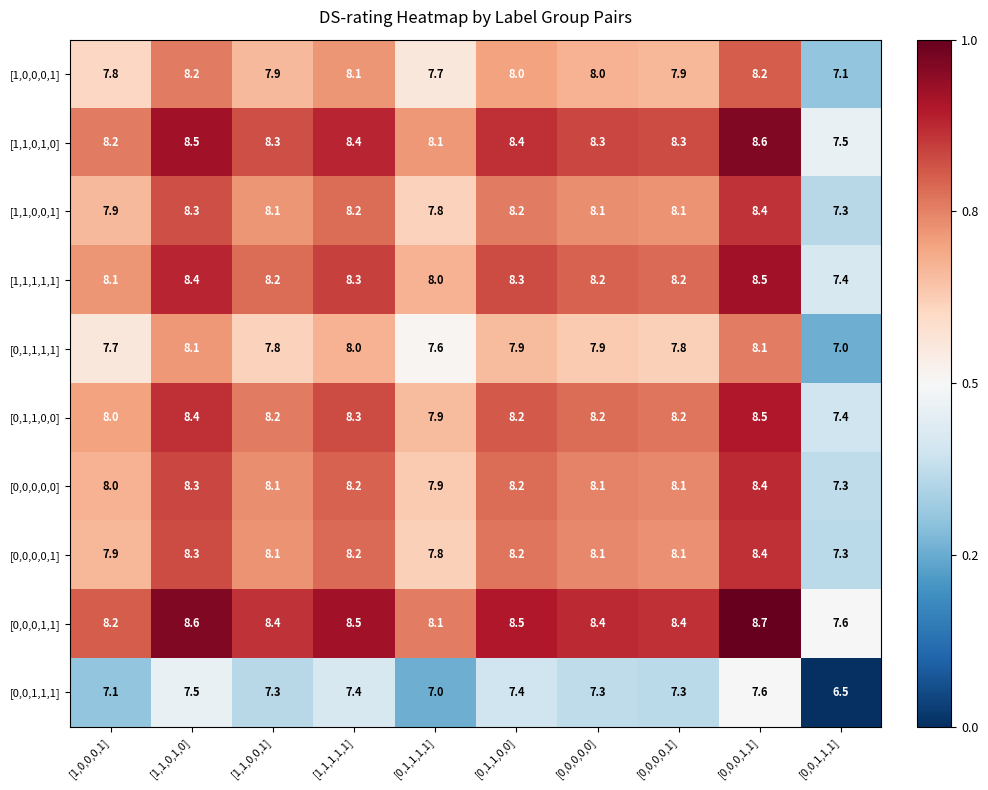

At which label does [0,0,0,0,1] first exceed 8?

[1,1,0,1,0]